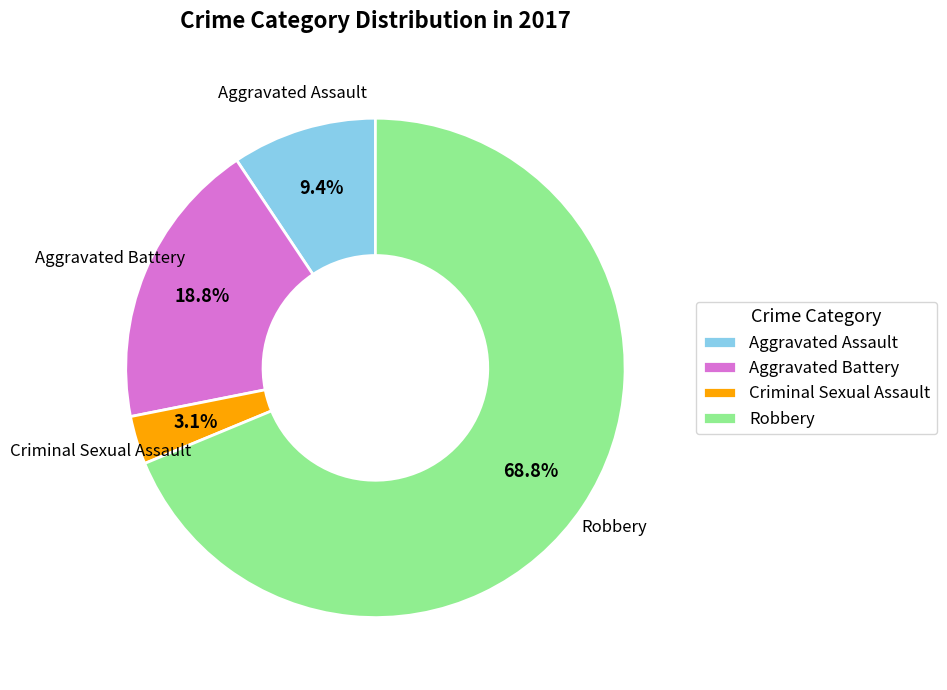

Rank the categories by value from highest to lowest.

Robbery, Aggravated Battery, Aggravated Assault, Criminal Sexual Assault